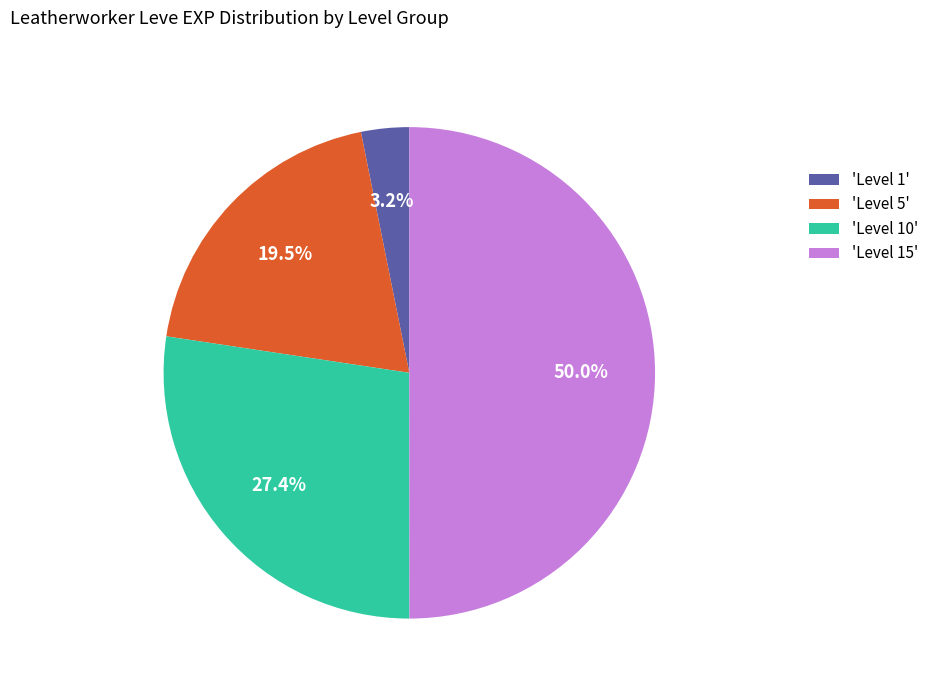

Rank the categories by value from lowest to highest.

'Level 1', 'Level 5', 'Level 10', 'Level 15'